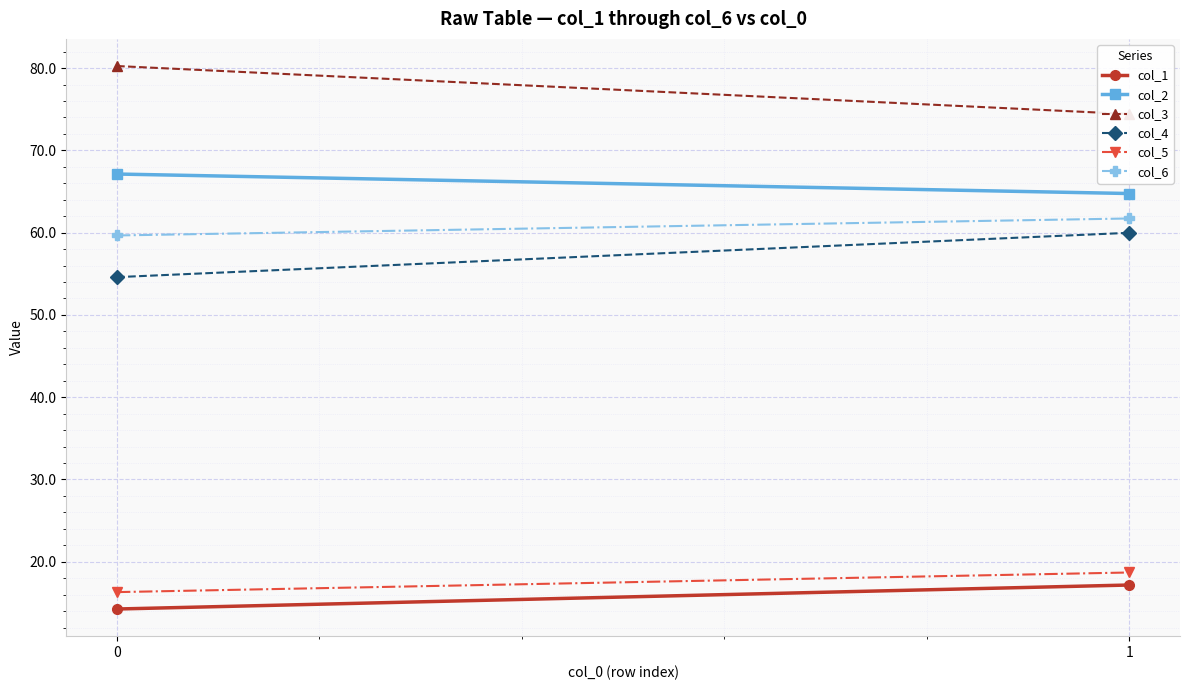

Reading left to right, extract all data points from this chart.

col_1: 0=14.3	1=17.2
col_2: 0=67.1	1=64.8
col_3: 0=80.2	1=74.4
col_4: 0=54.6	1=60.0
col_5: 0=16.3	1=18.7
col_6: 0=59.7	1=61.7